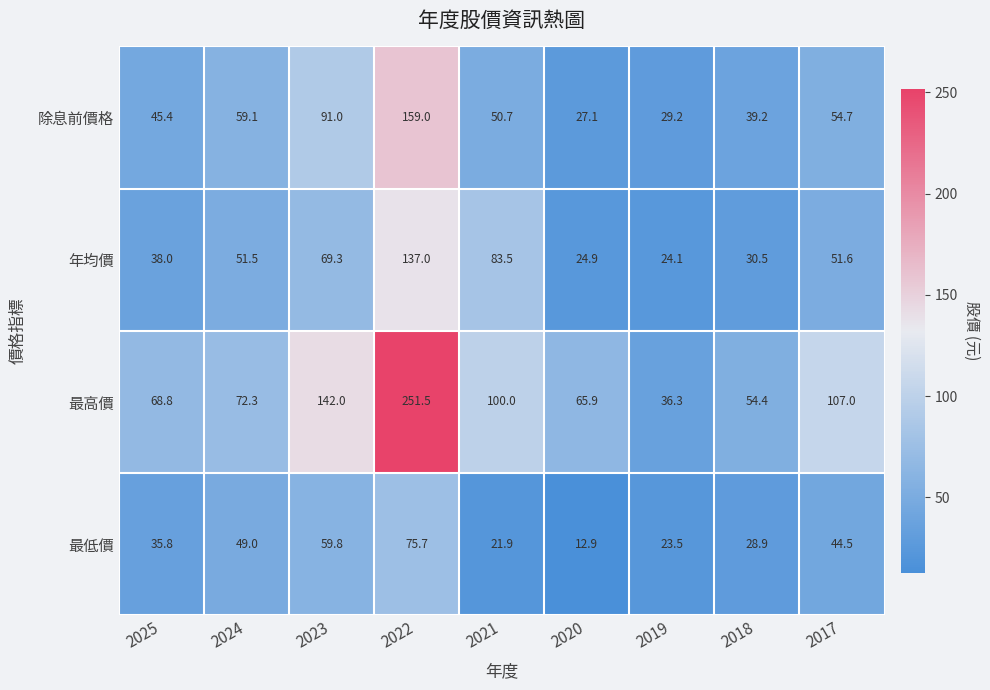

Between 2023 and 2022, which series saw the biggest shift?

最高價